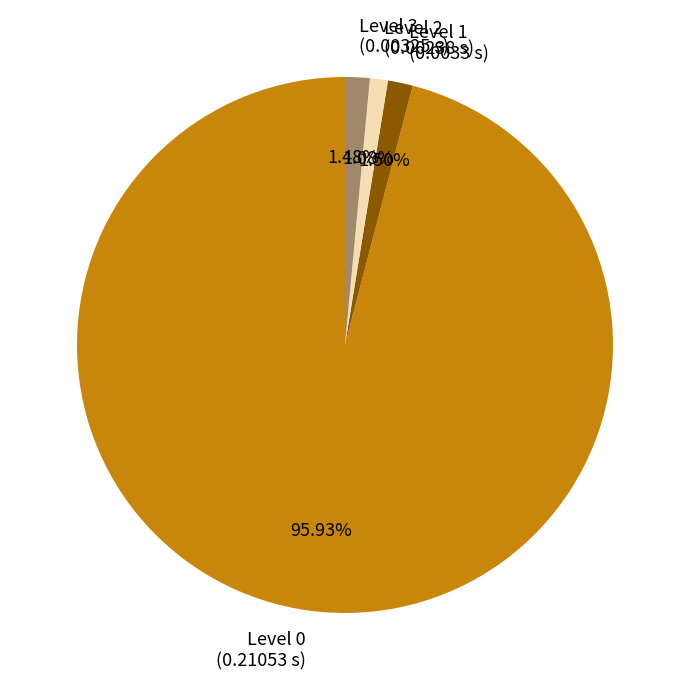

Does Level 2 (0.00238 s) represent more than half of the total?

No